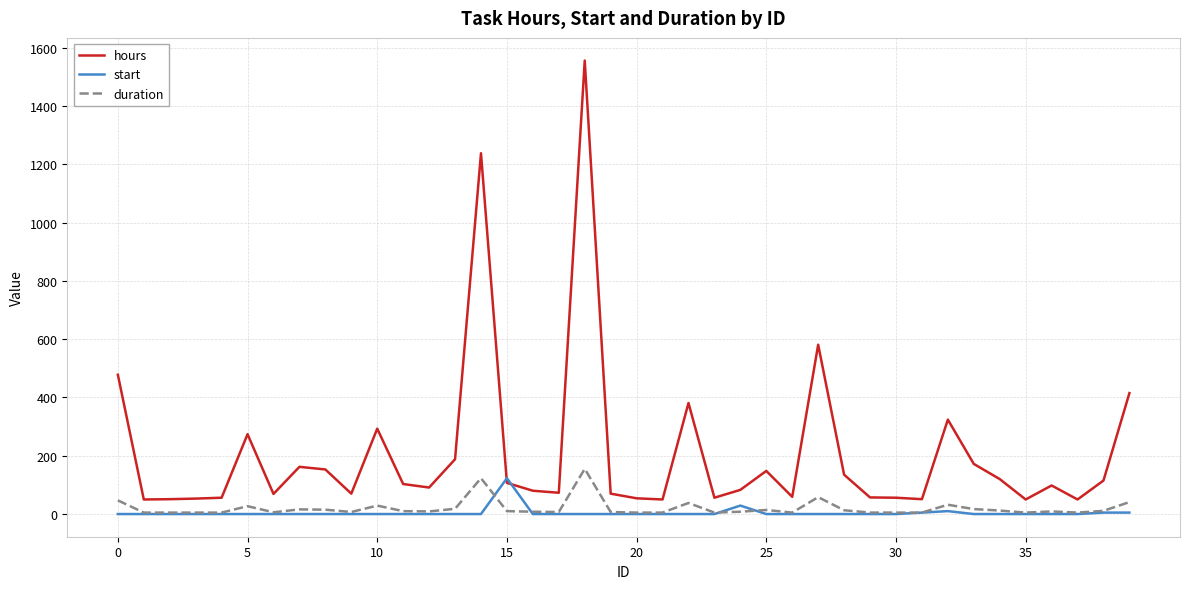

What is the average value of the start series?

4